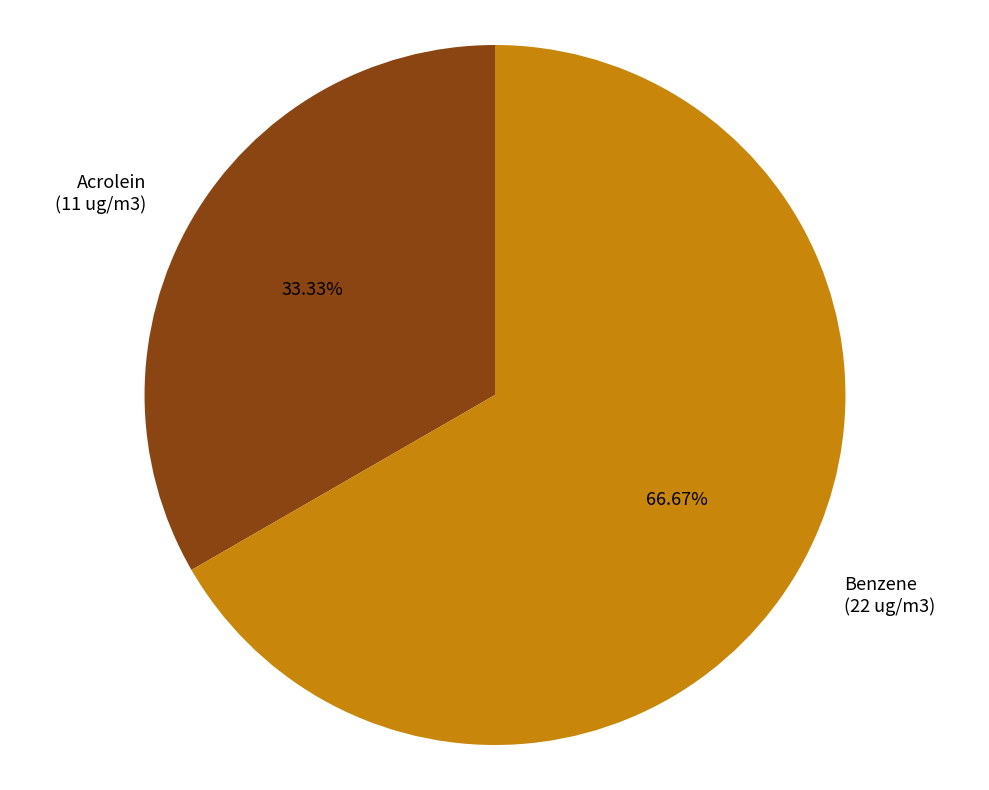

Is there a majority slice in this chart?

Yes